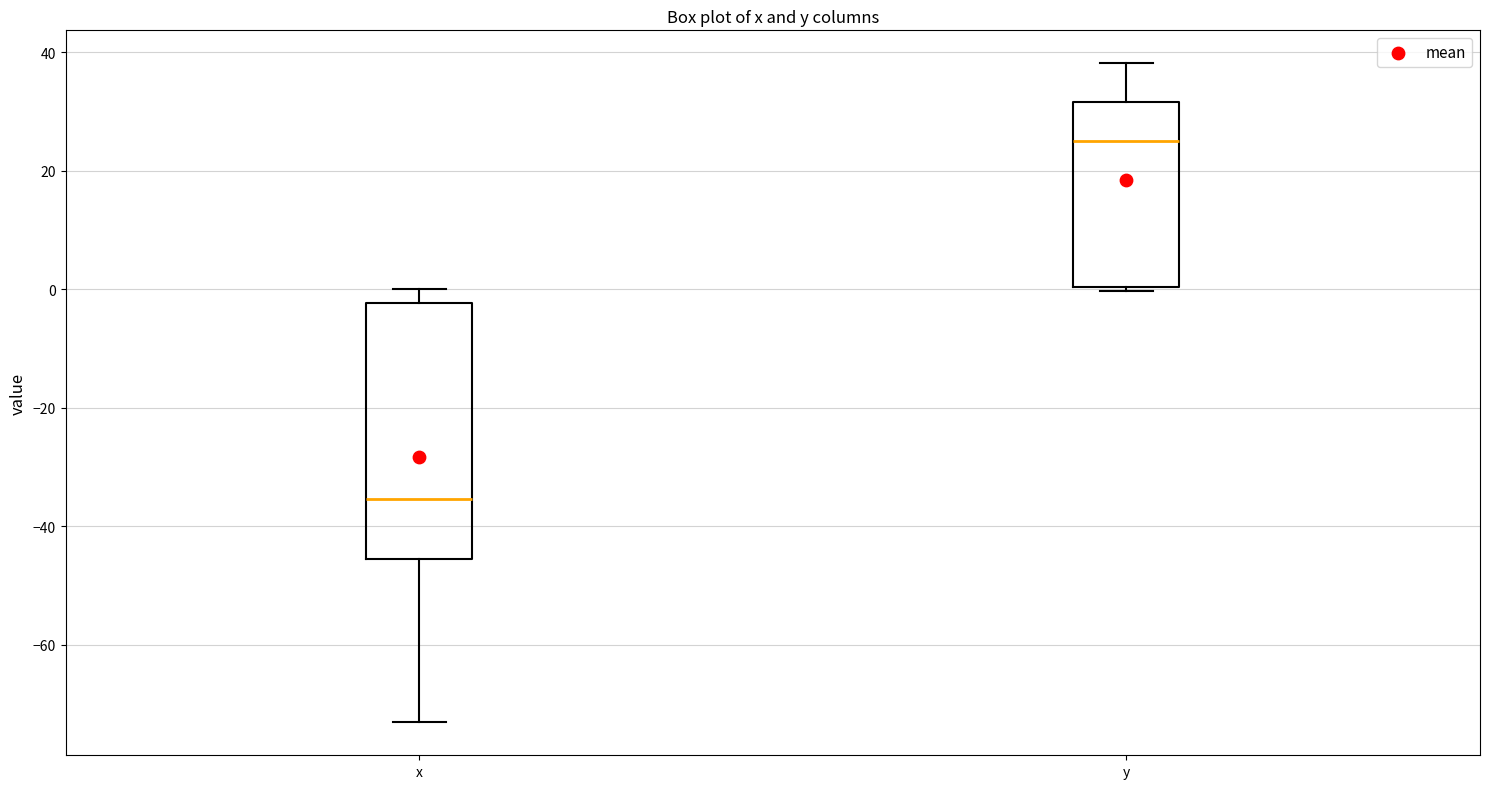

Reading left to right, read every box against the y-axis: the position of its median line, the range the box covers, and the ends of its whiskers. The values are not printed on the chart, so give them approximately, as read against the axis.

x: median -36, box -46 to -2, whiskers -74 to 0
y: median 26, box 0 to 32, whiskers 0 (just below the box's lower edge) to 38